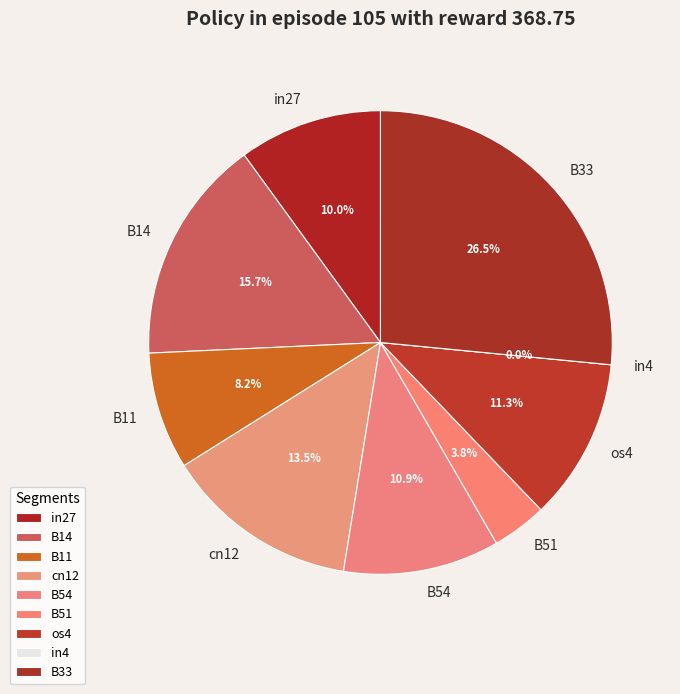

The in4 slice represents 9% of the pie. True or false?

False